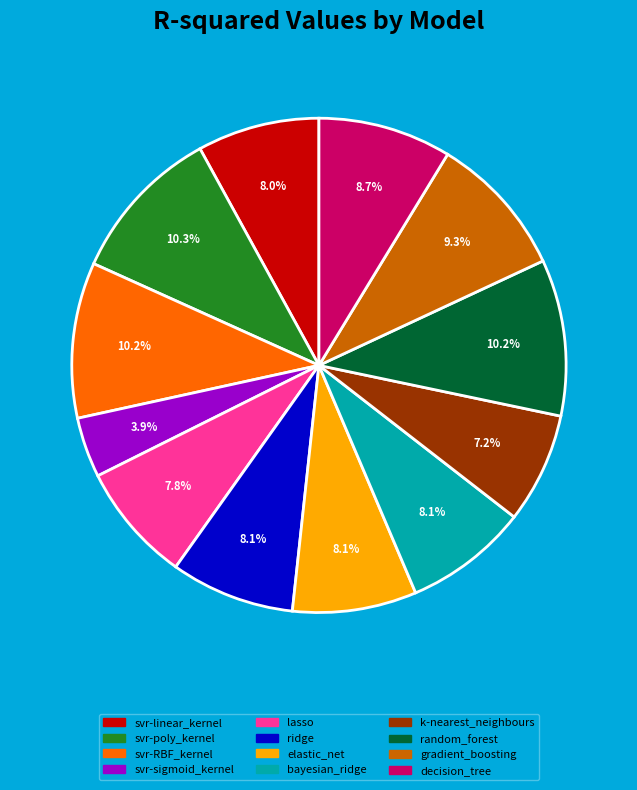

To the nearest percent, what percentage of the pie is svr-sigmoid_kernel?

4%